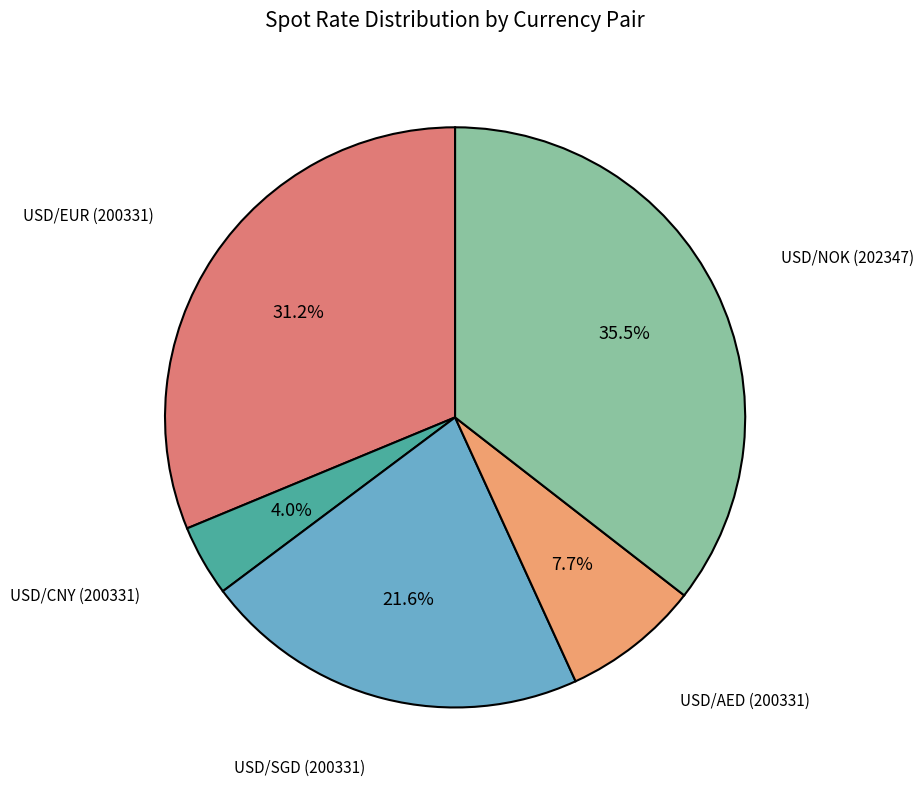

Does any single category account for the majority?

No